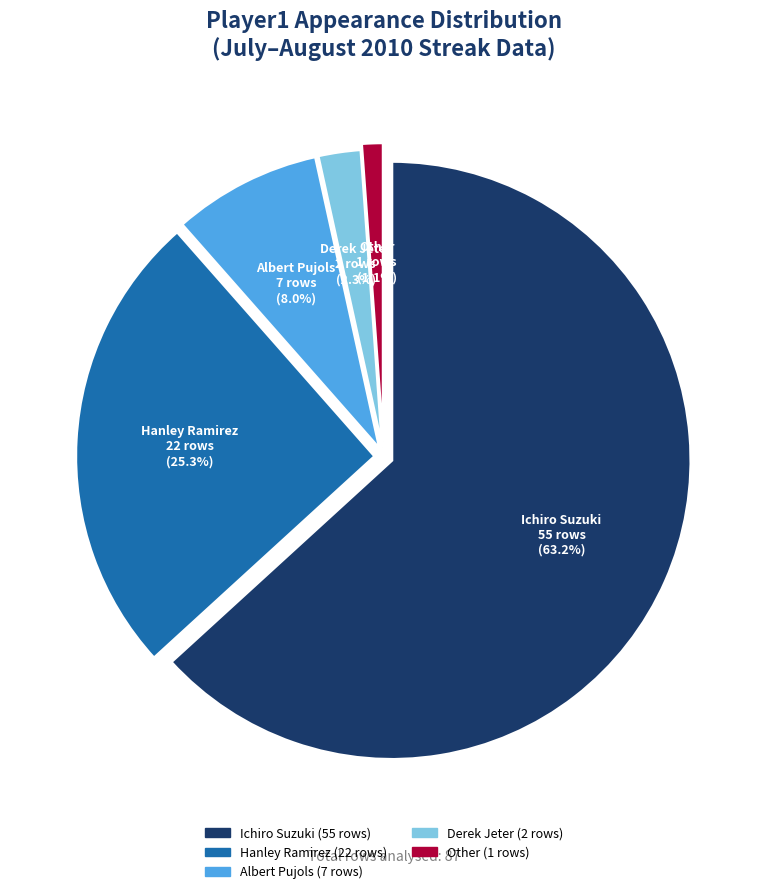

Which slice is the largest?

Ichiro Suzuki